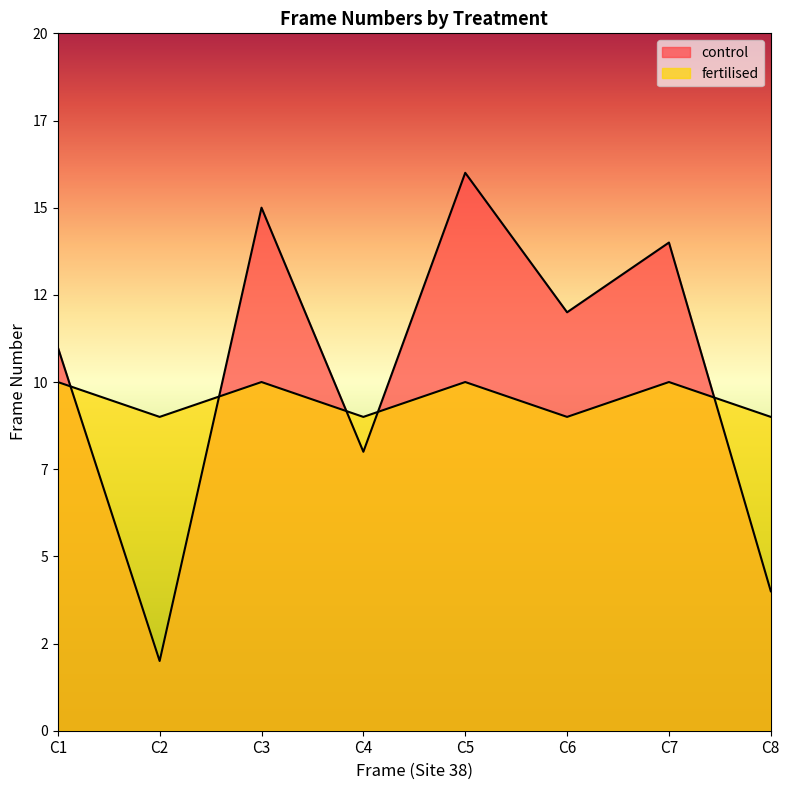

Where do control and fertilised first cross each other?

C1 and C2